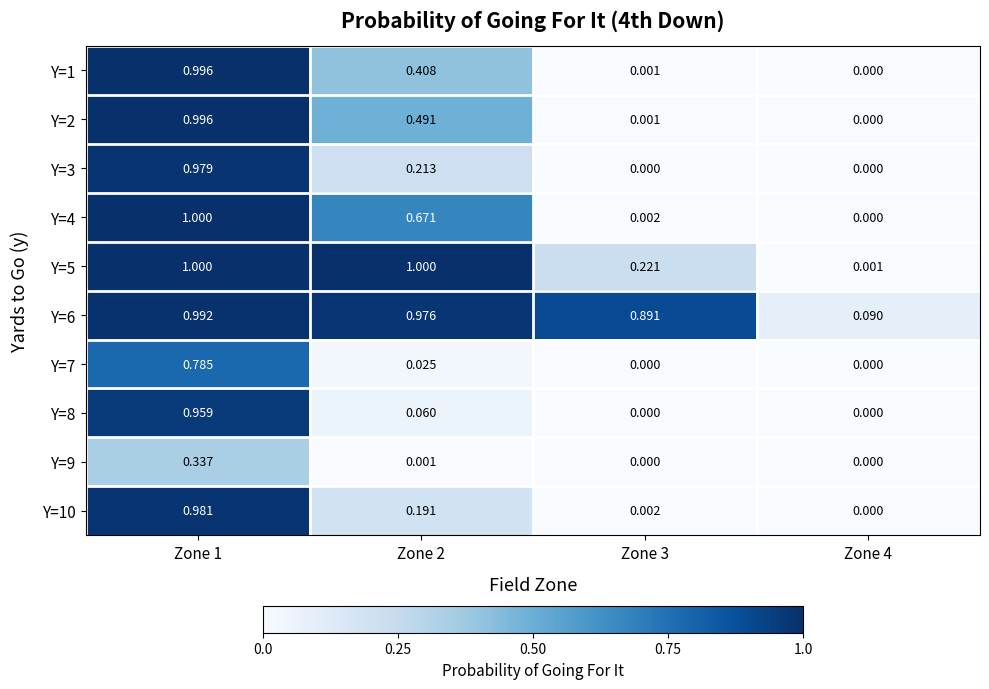

Is the value of Y=6 at Zone 1 greater than the value of Y=2 at Zone 3?

Yes